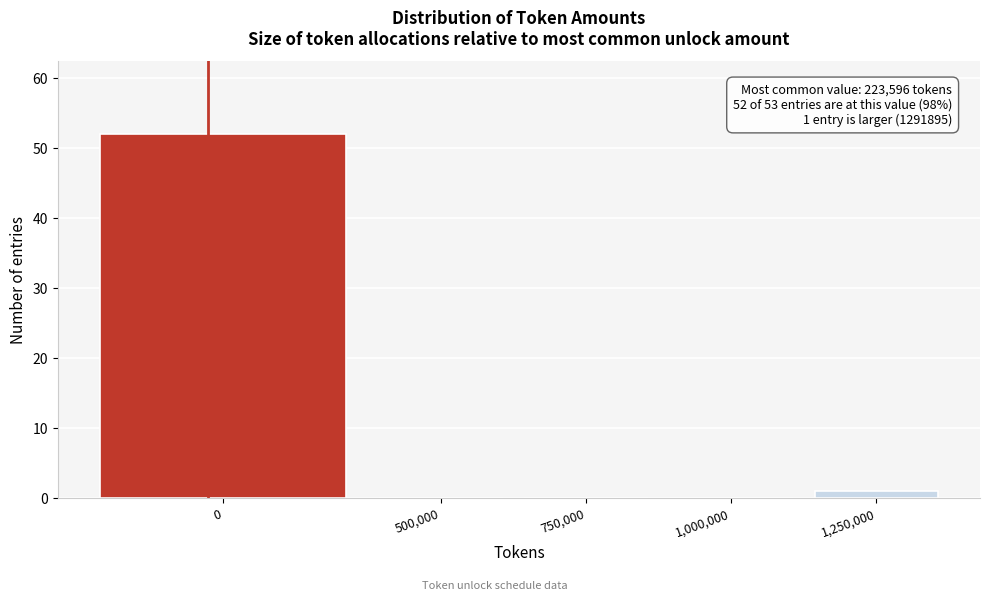

Reading left to right, extract all data points from this chart.

0=52	500,000=0	750,000=0	1,000,000=0	1,250,000=1